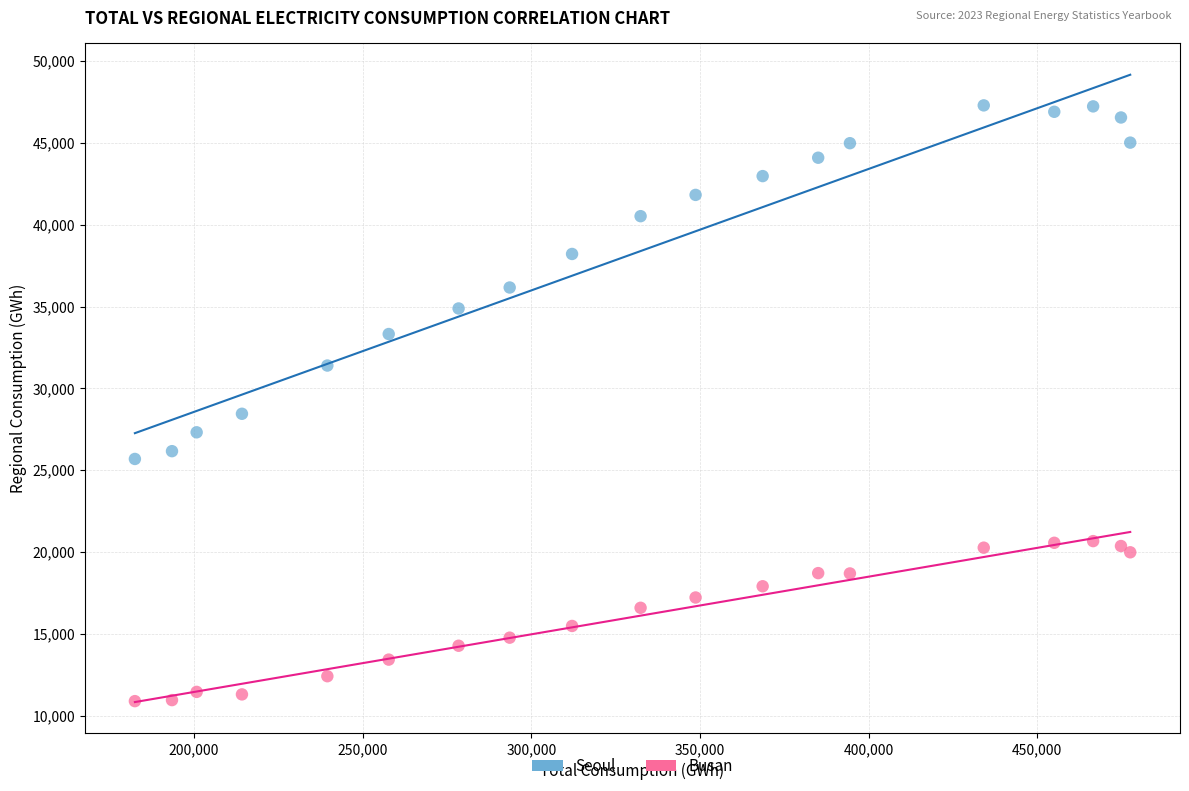

Which series reaches the minimum Y coordinate?

Busan